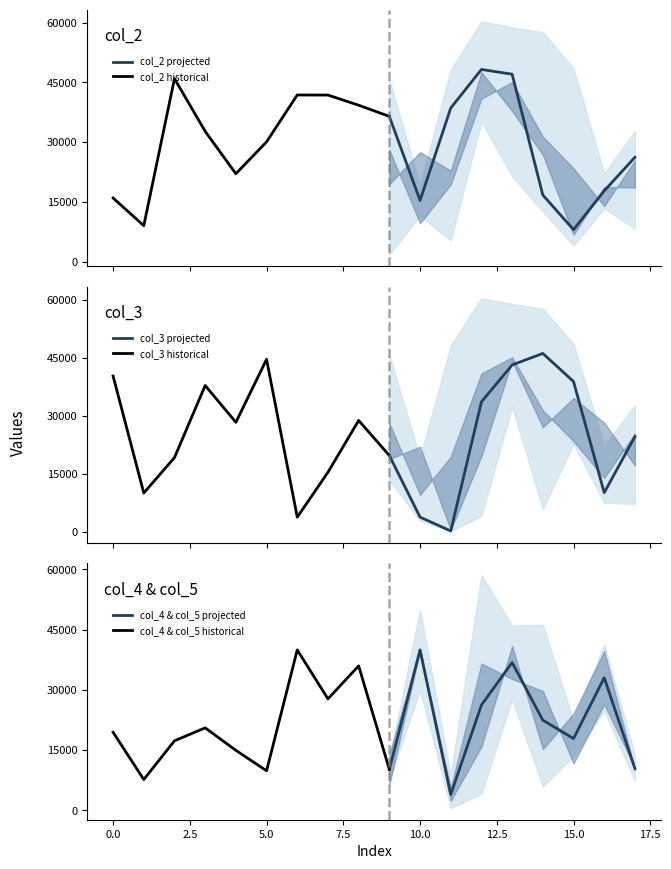

What is the difference between the second highest and second lowest values in the col_5 series?

41379